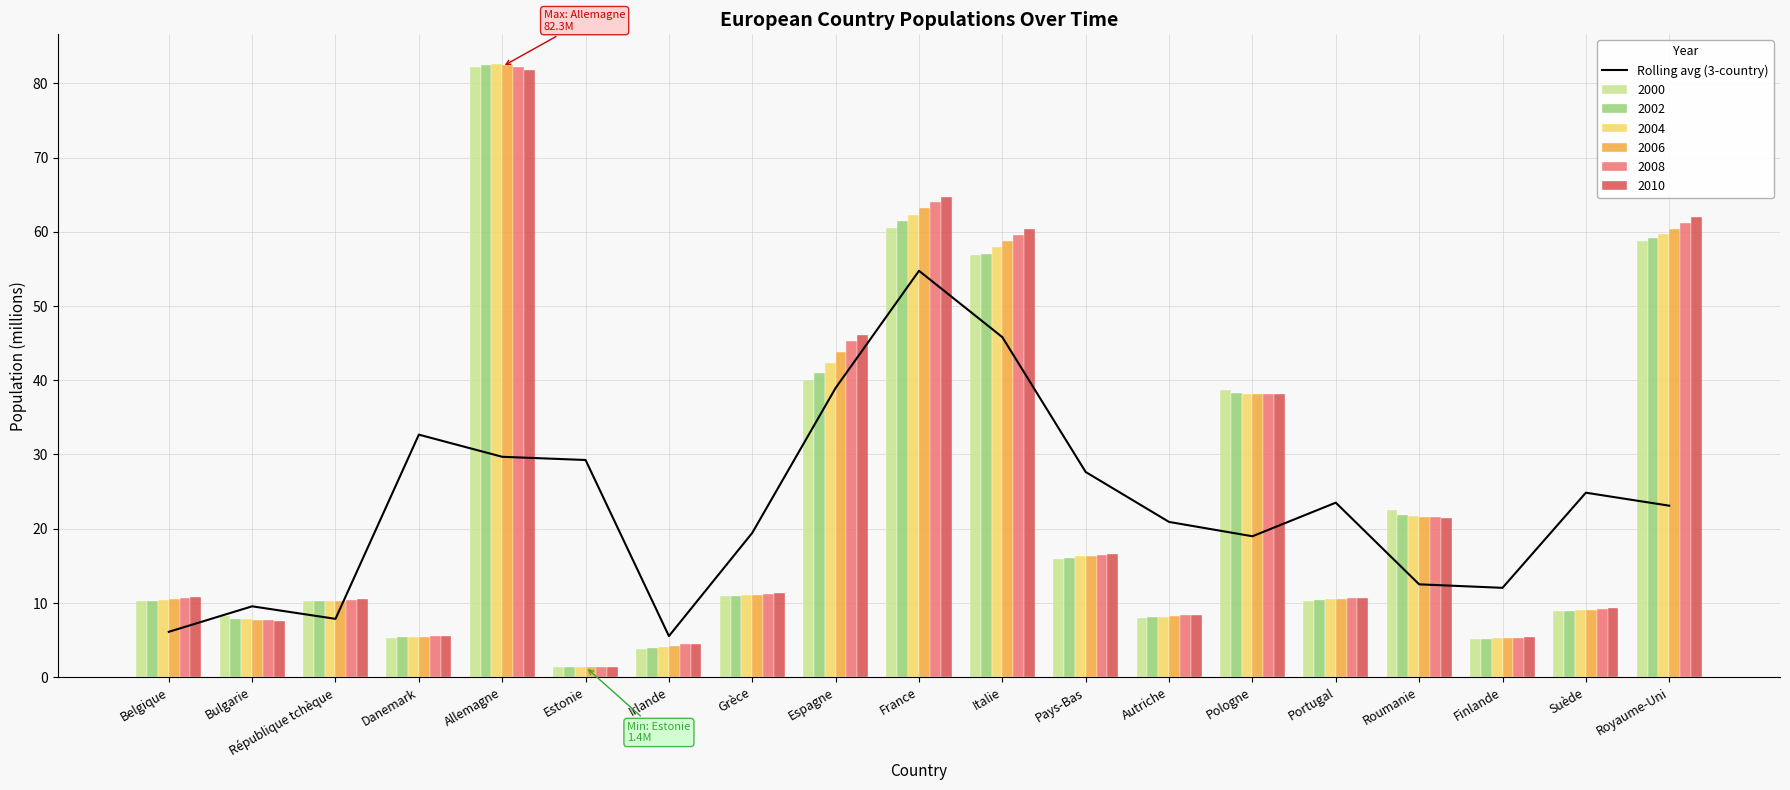

How many values exceed 23?

10